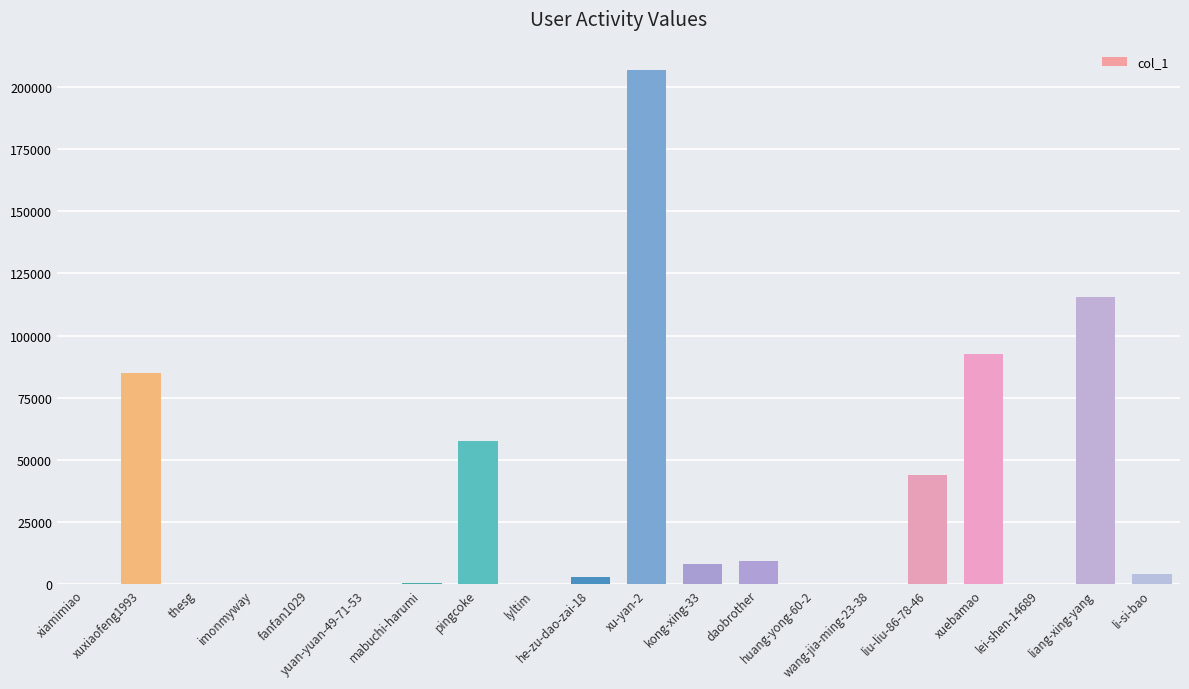

Are the bars grouped side by side (vs. stacked)?

No